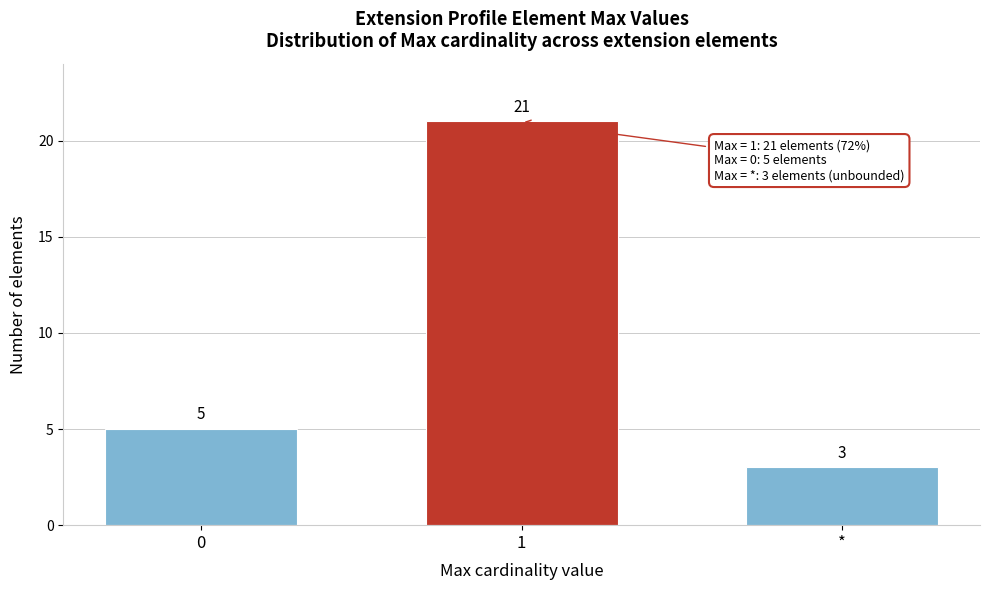

Reading left to right, transcribe all the data shown in this chart.

5	21	3